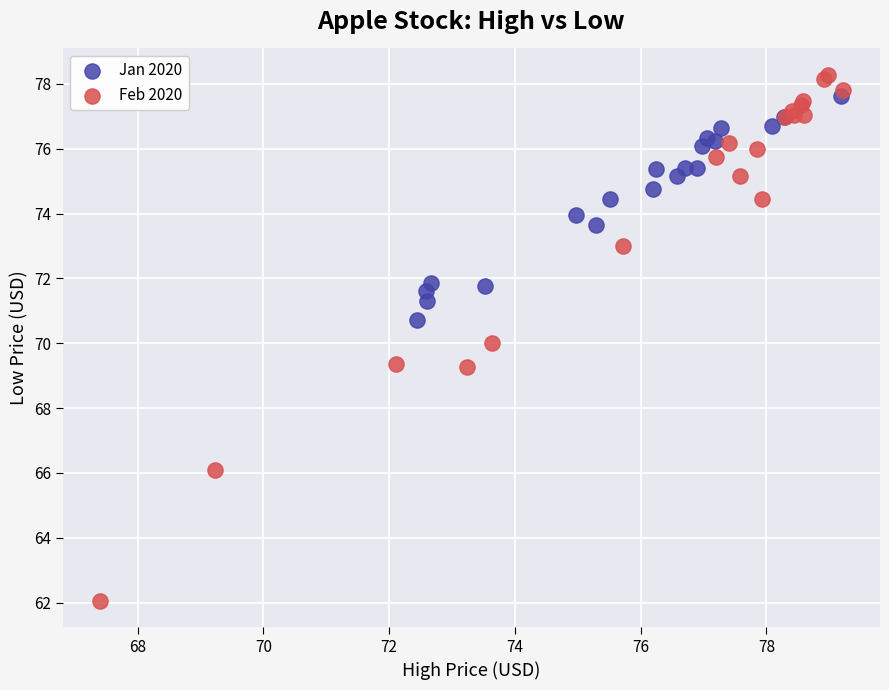

Which series has the widest spread of Y values?

Feb 2020